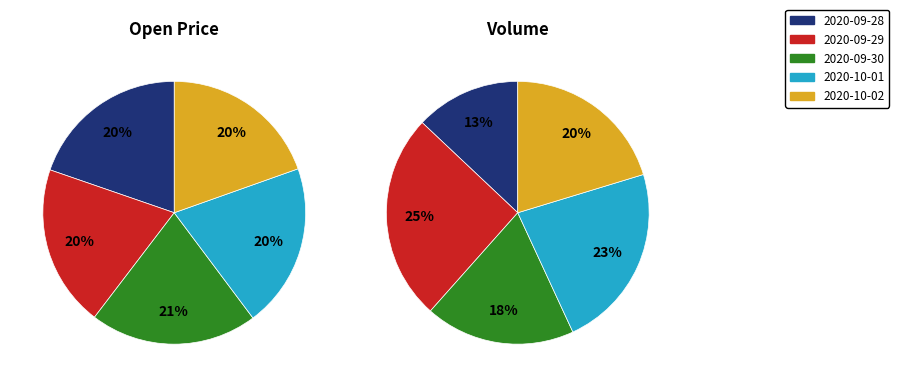

Count the number of slices in the pie.

5